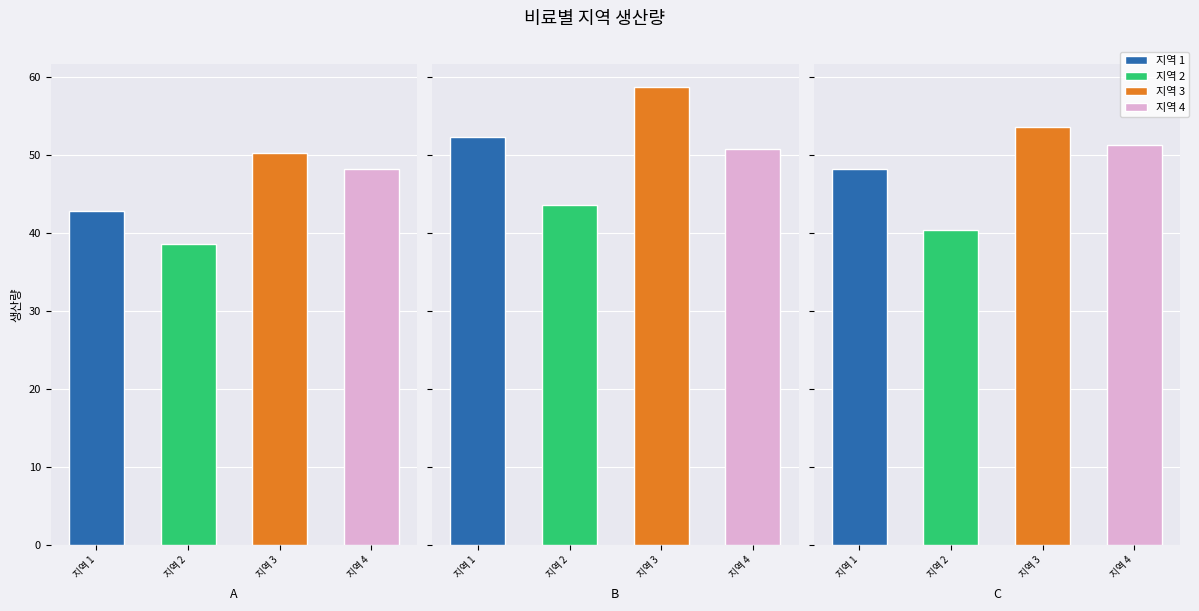

List the labels in order of 지역 4 value, smallest first.

A, B, C